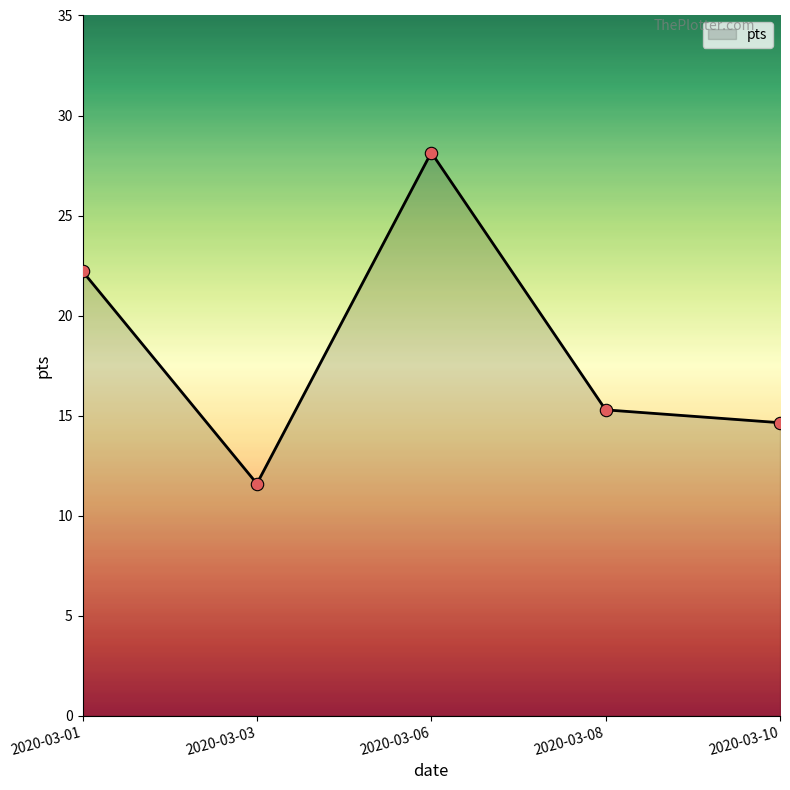

Approximately how many times larger is the value at 2020-03-10 compared to 2020-03-06?

0.5